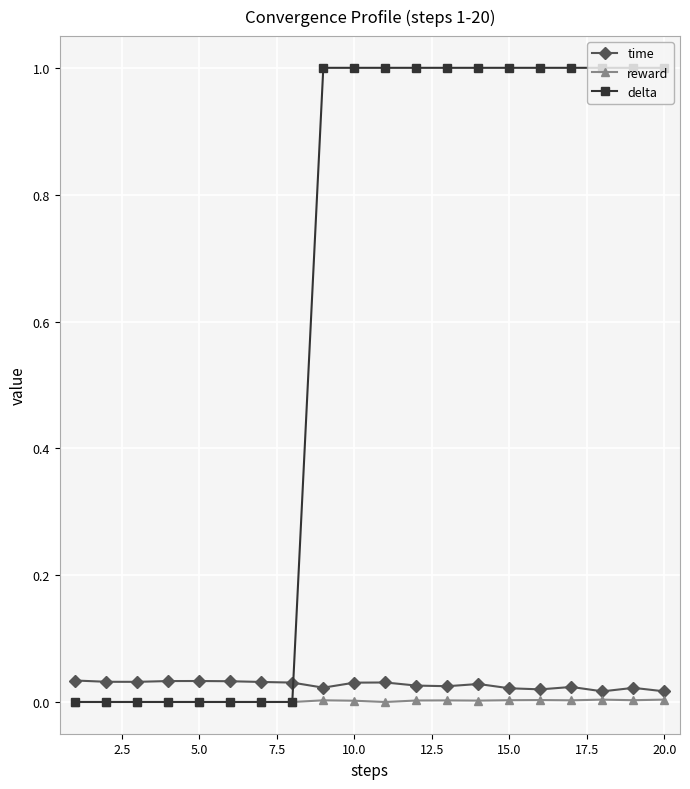

True or false: time and delta cross at least once.

True